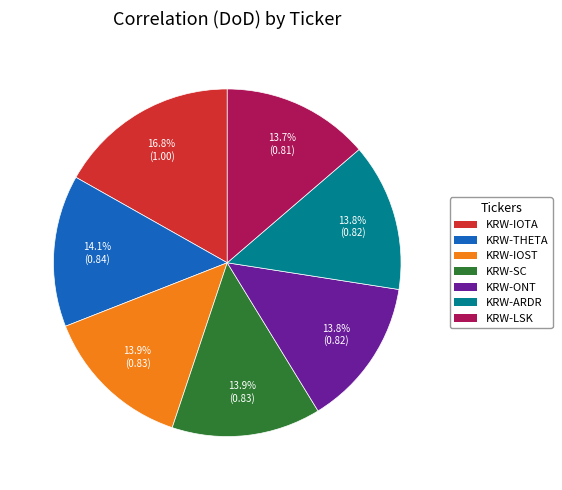

Is it true that KRW-ONT is 14% of the pie?

True